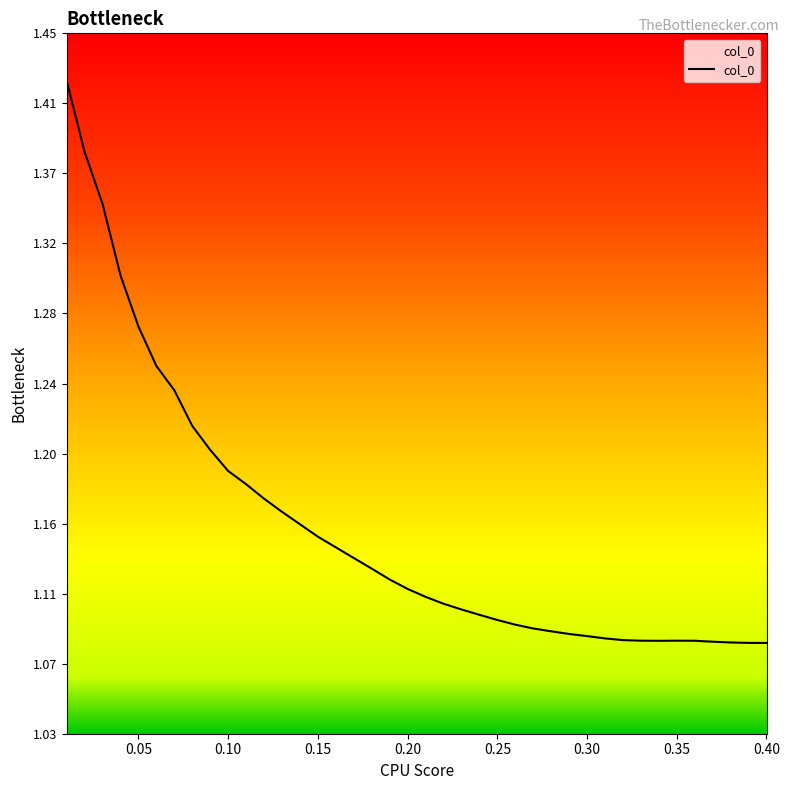

Does the chart display data point markers on the line(s)?

No